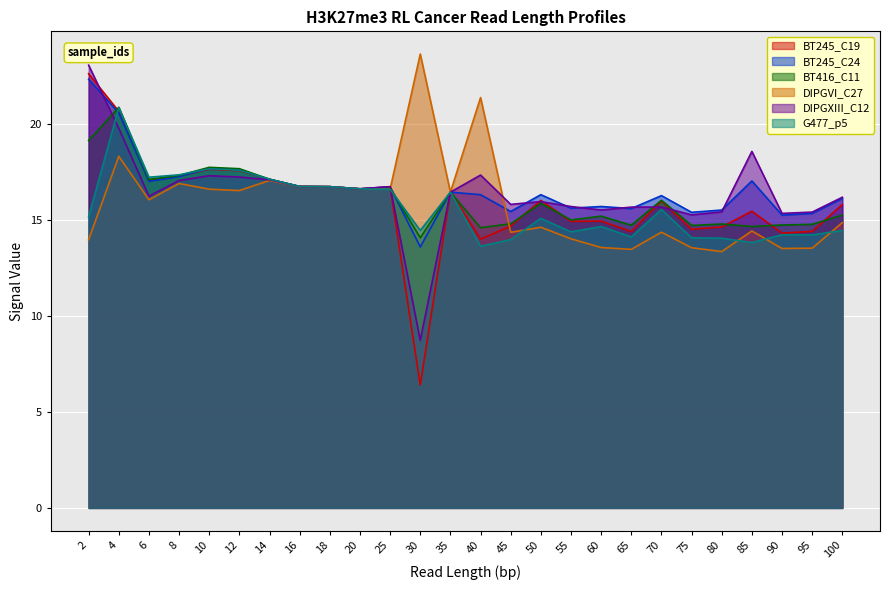

How many interior local peaks does the BT416_C11 series have?

8